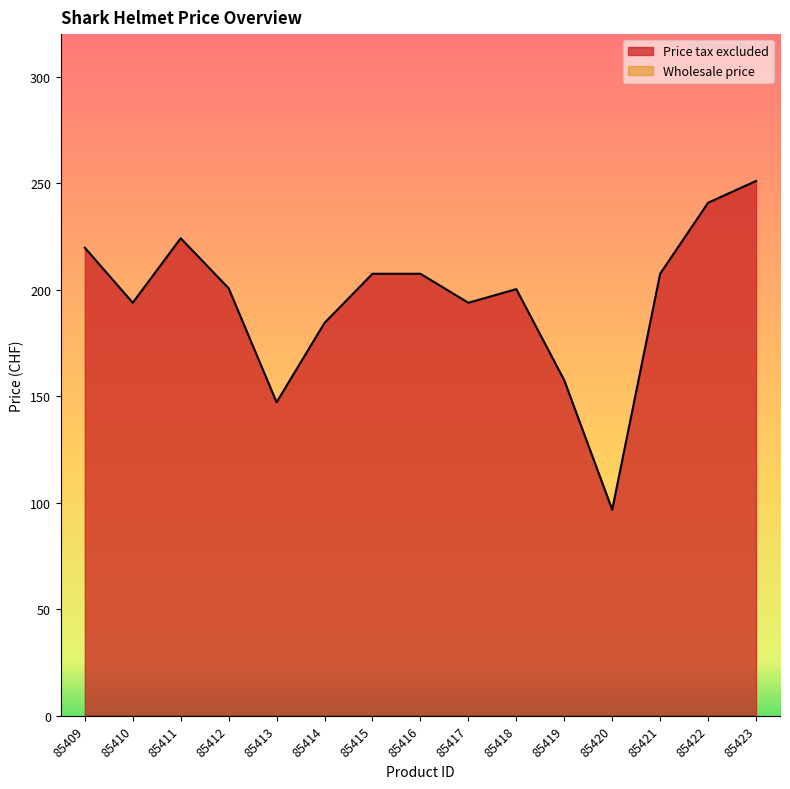

At which label does the data first exceed 200?

85409